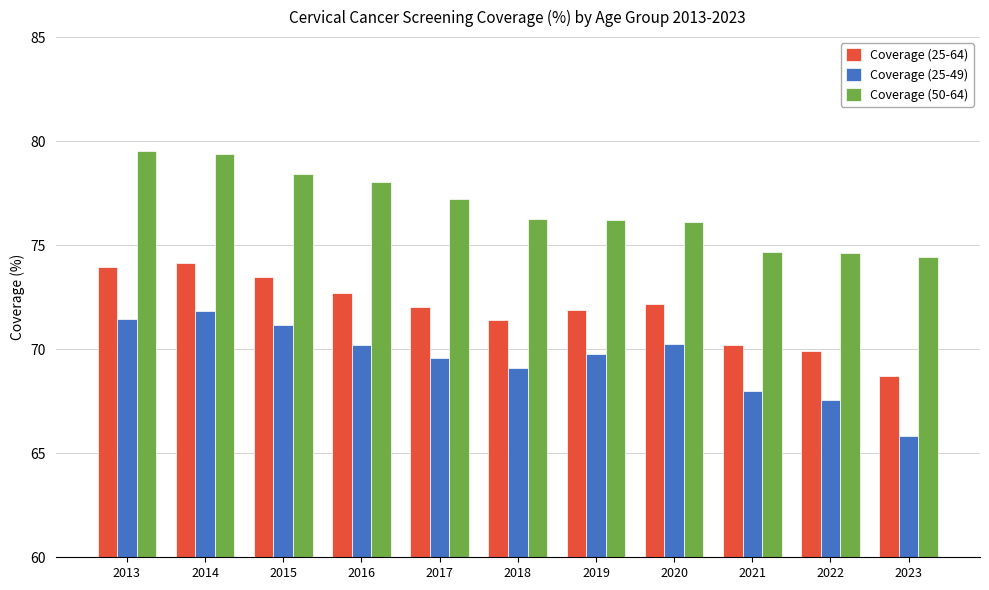

At how many categories does at least one series exceed 77?

5